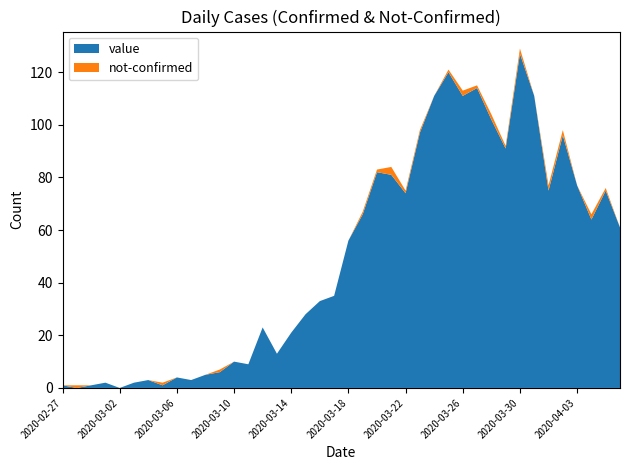

Reading right to left, transcribe all the data shown in this chart.

value: 61	75	64	77	96	75	111	127	91	102	114	111	120	111	97	74	81	82	66	56	35	33	28	21	13	23	9	10	6	5	3	4	1	3	2	0	2	1	0	1
not-confirmed: 0	1	2	0	2	2	0	2	1	2	1	2	1	0	1	1	3	1	1	0	0	0	0	0	0	0	0	0	1	0	0	0	1	0	0	0	0	0	1	0